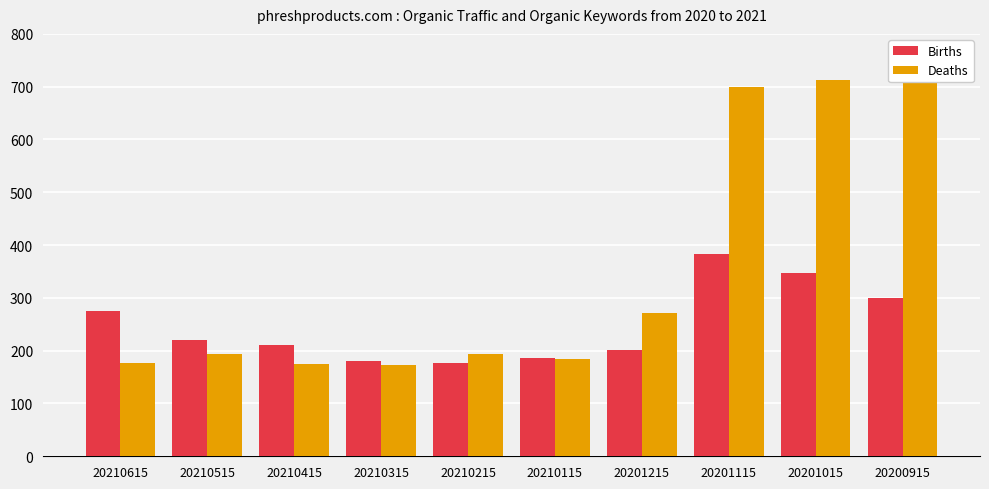

Read the Births value at 20201015, to the nearest 50.

350